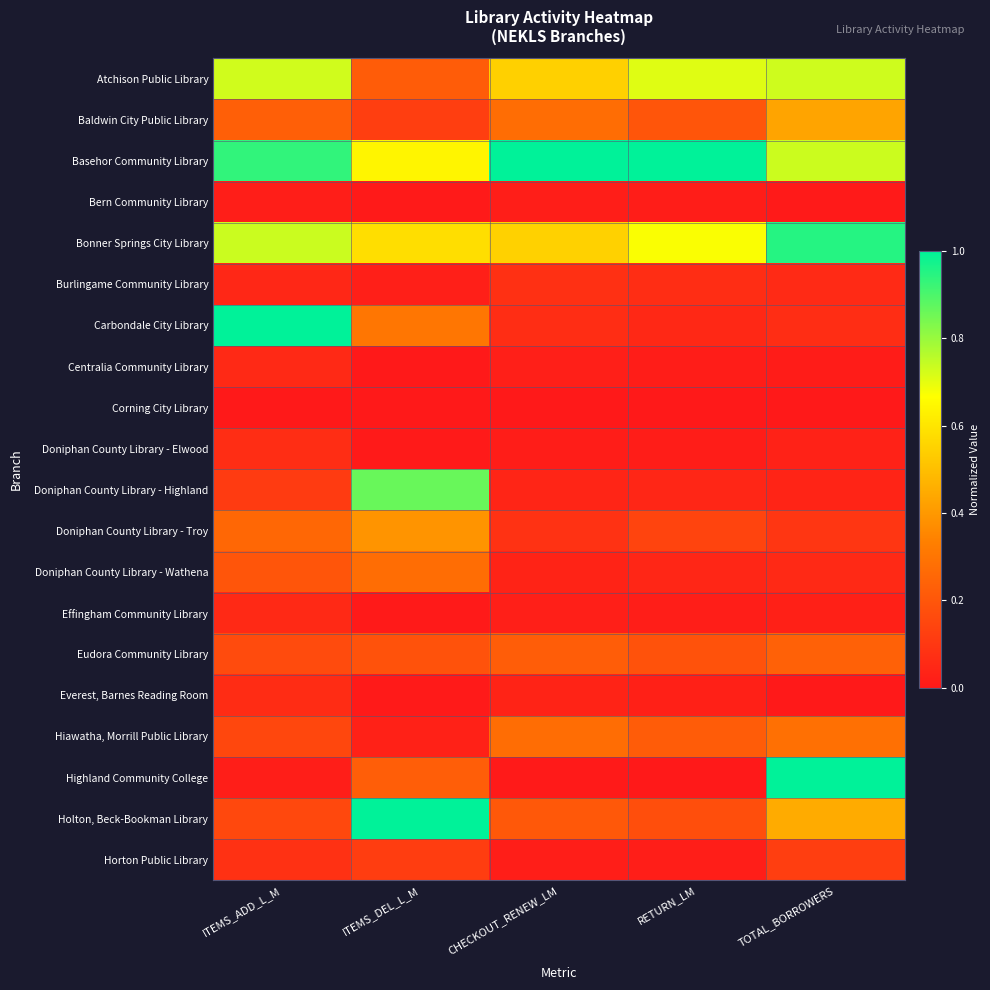

Which category has the lowest value across all series?

ITEMS_DEL_L_M